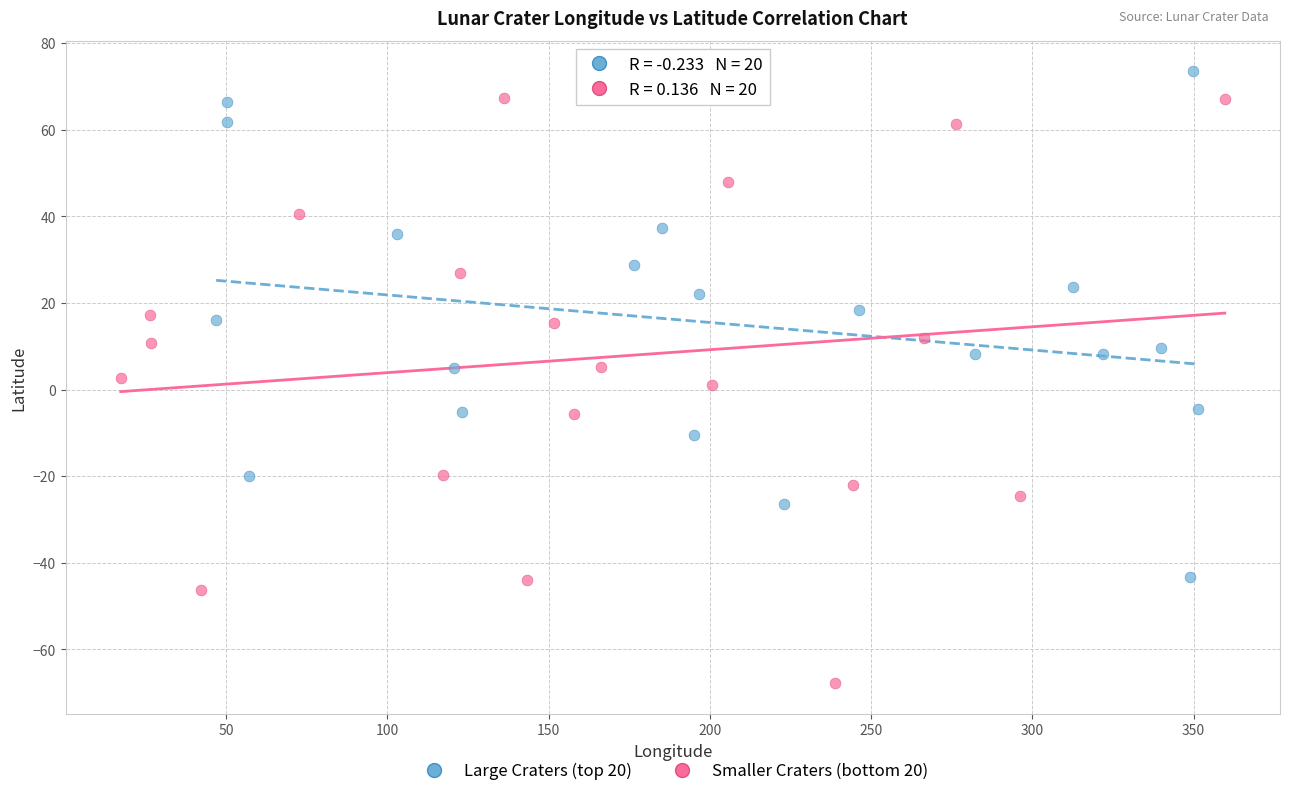

Which series has the largest Y range (max minus min)?

Smaller Craters (bottom 20)